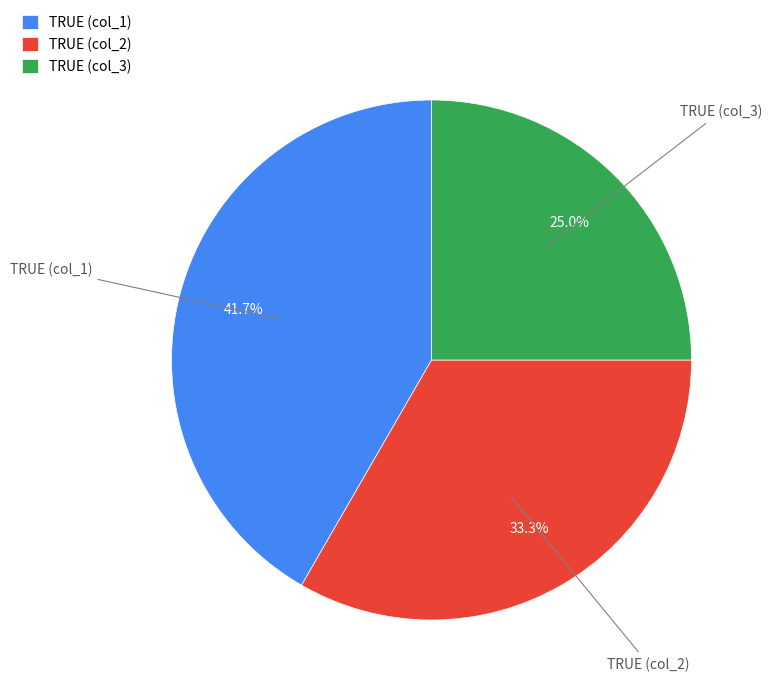

Is there a majority slice in this chart?

No